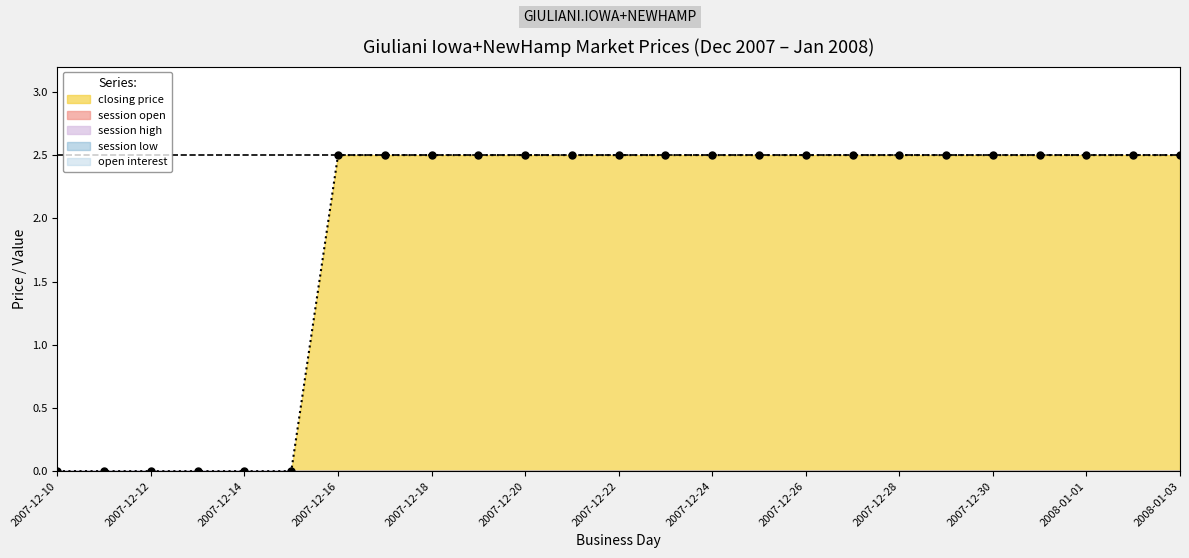

What is the sum of all values?

47.5